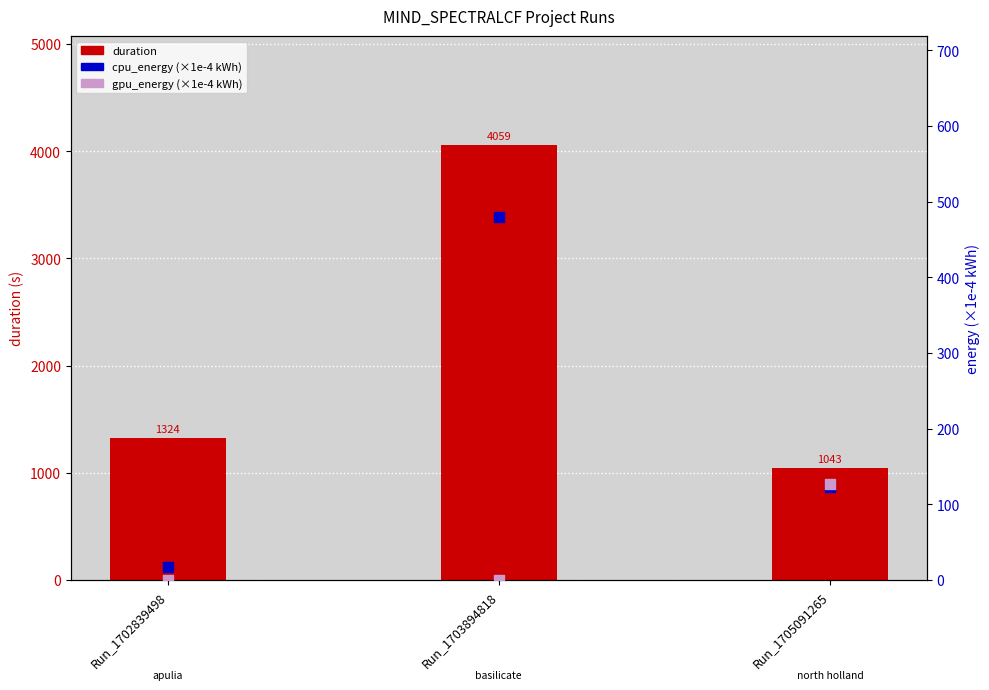

Which series has the largest Y range (max minus min)?

duration